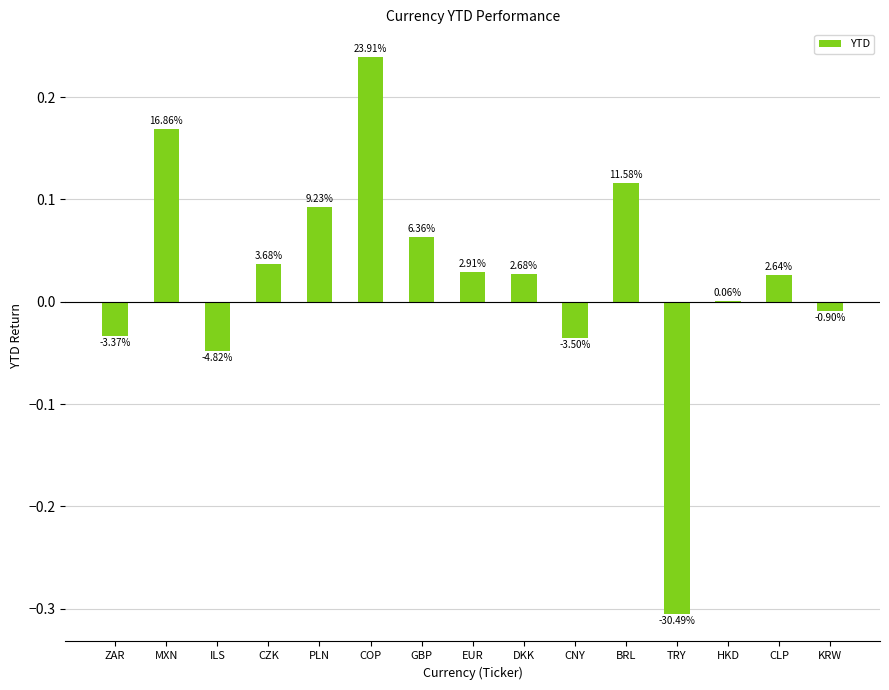

Reading left to right, extract all data points from this chart.

-0.0	0.2	-0.0	0.0	0.1	0.2	0.1	0.0	0.0	-0.0	0.1	-0.3	0.0	0.0	-0.0